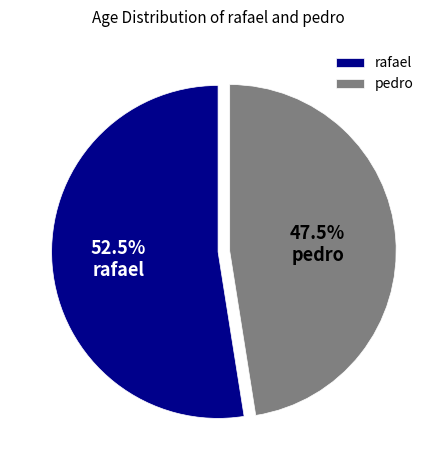

To the nearest percent, what is the difference between the rafael and pedro slice percentages?

5%